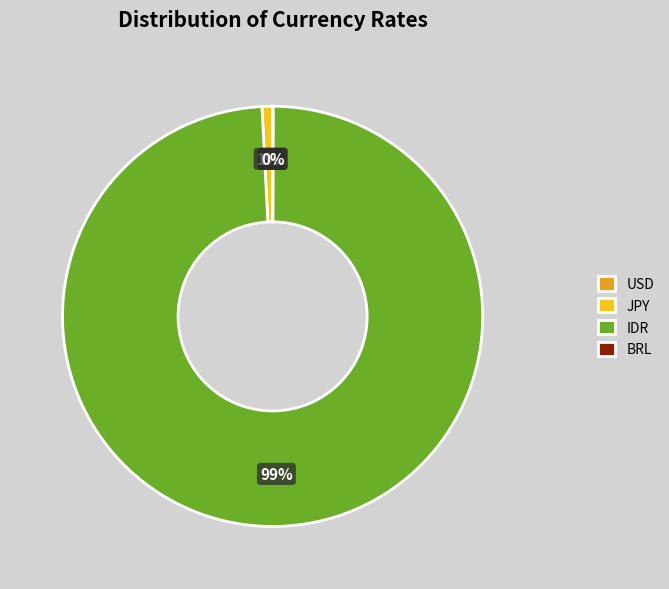

To the nearest percent, what percentage of the pie is IDR?

99%